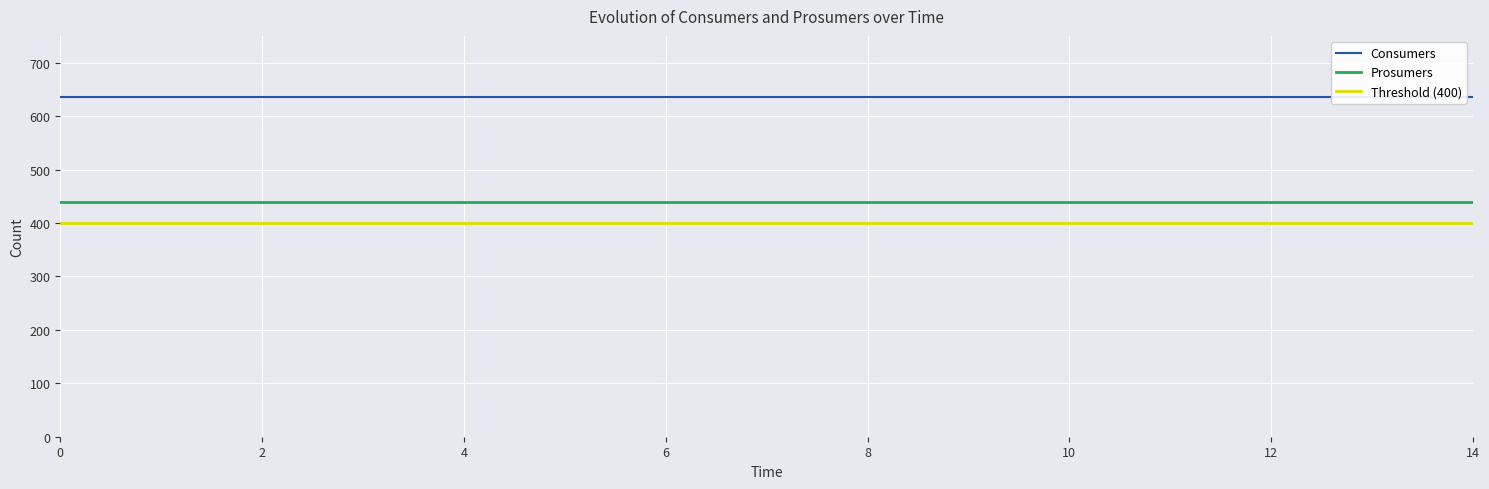

Is it true that Consumers equals 635 at 8?

True